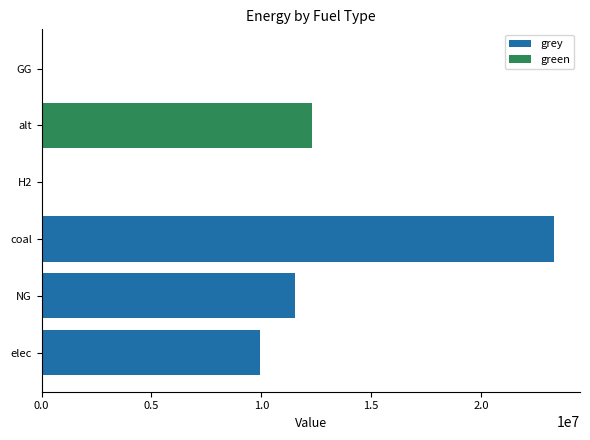

What is the sum of the green values at 2.0 and 0.5?

12288253.3